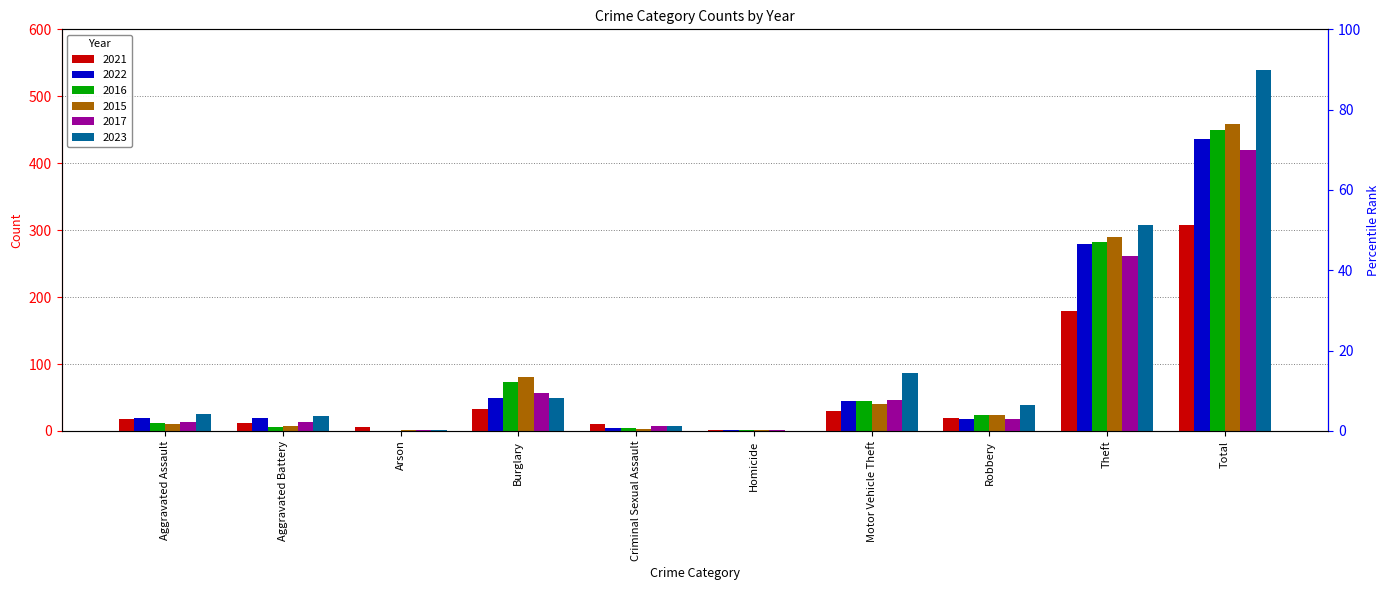

Where does the 2015 series first go above 24?

Burglary